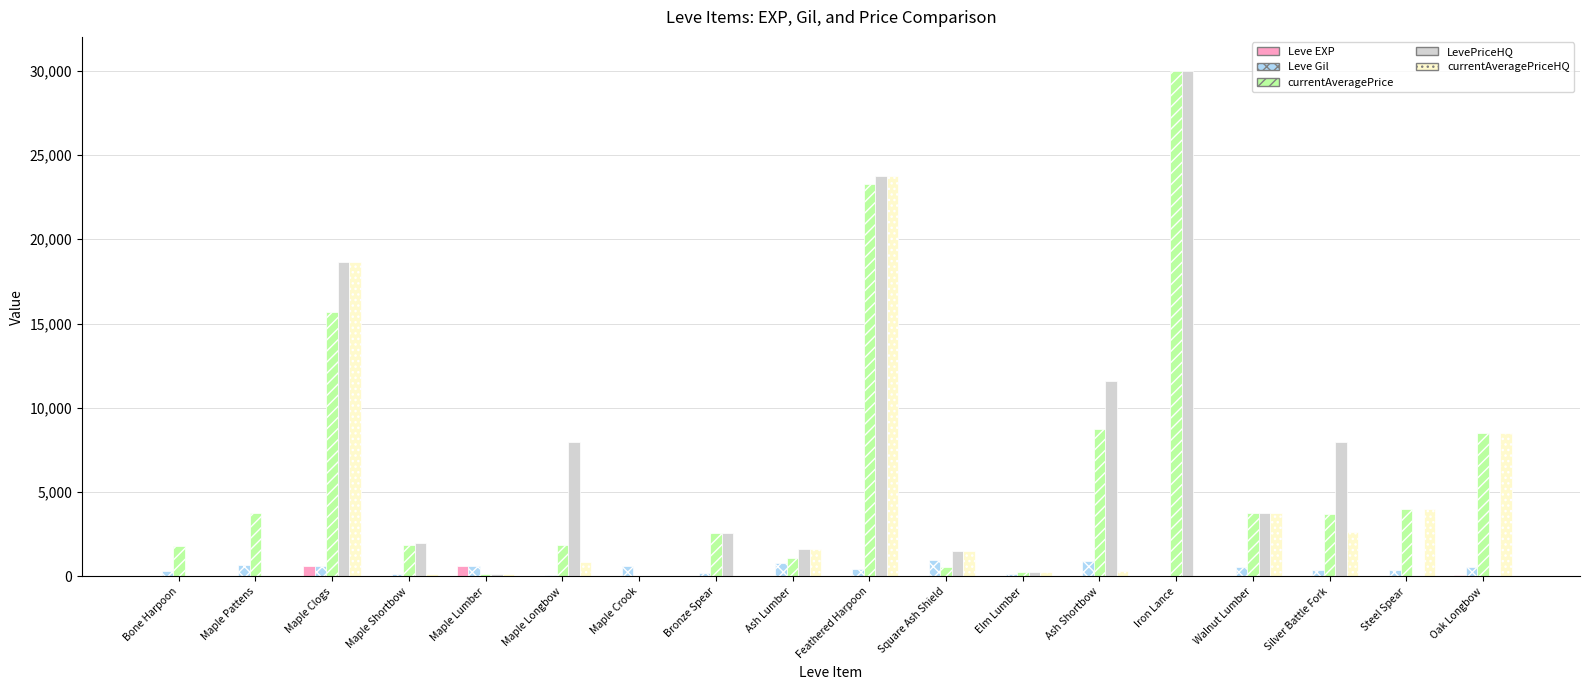

Is it true that LevePriceHQ equals 15696 at Feathered Harpoon?

False